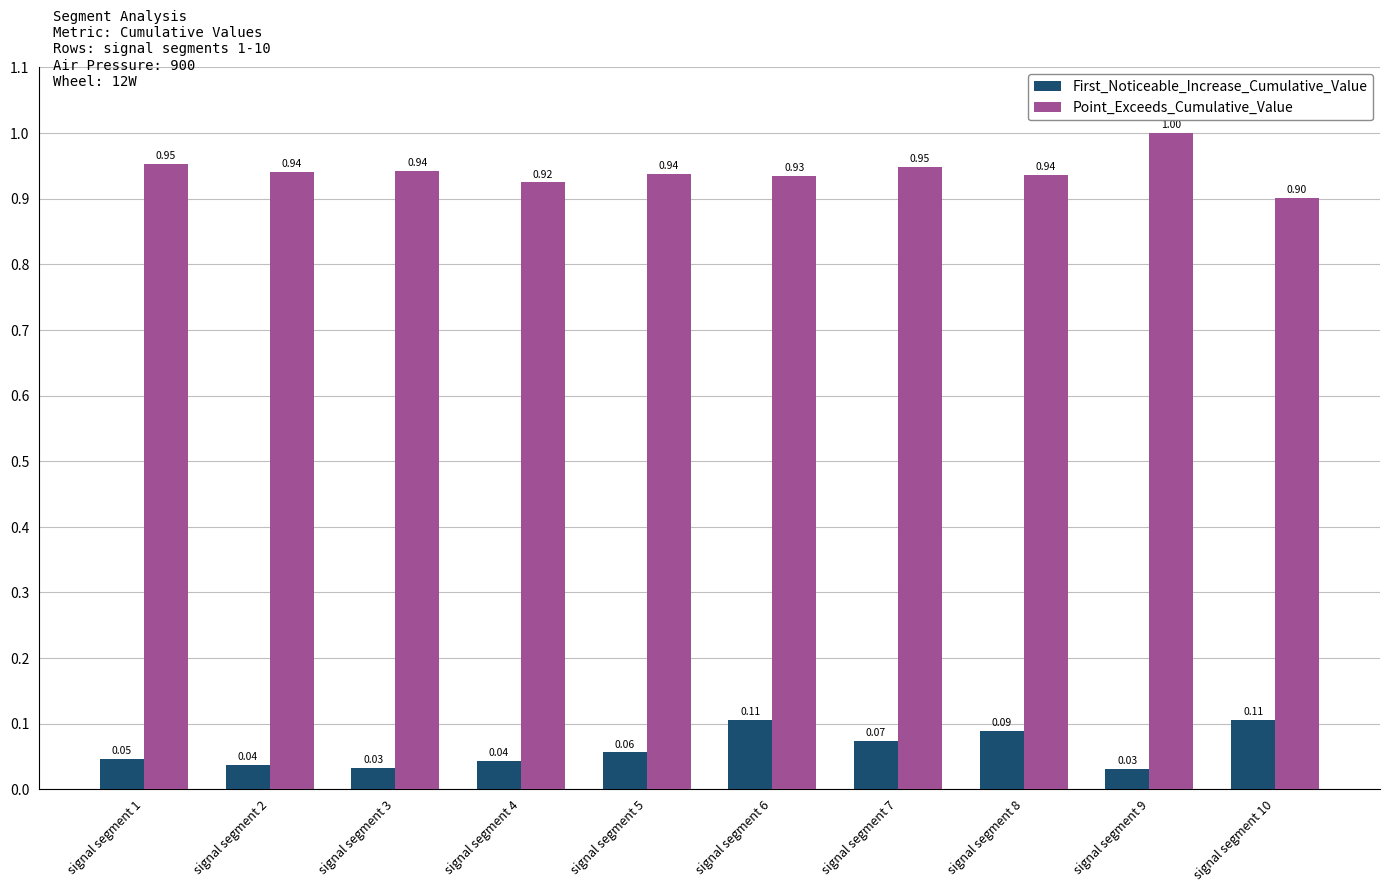

Are the bars horizontal?

No